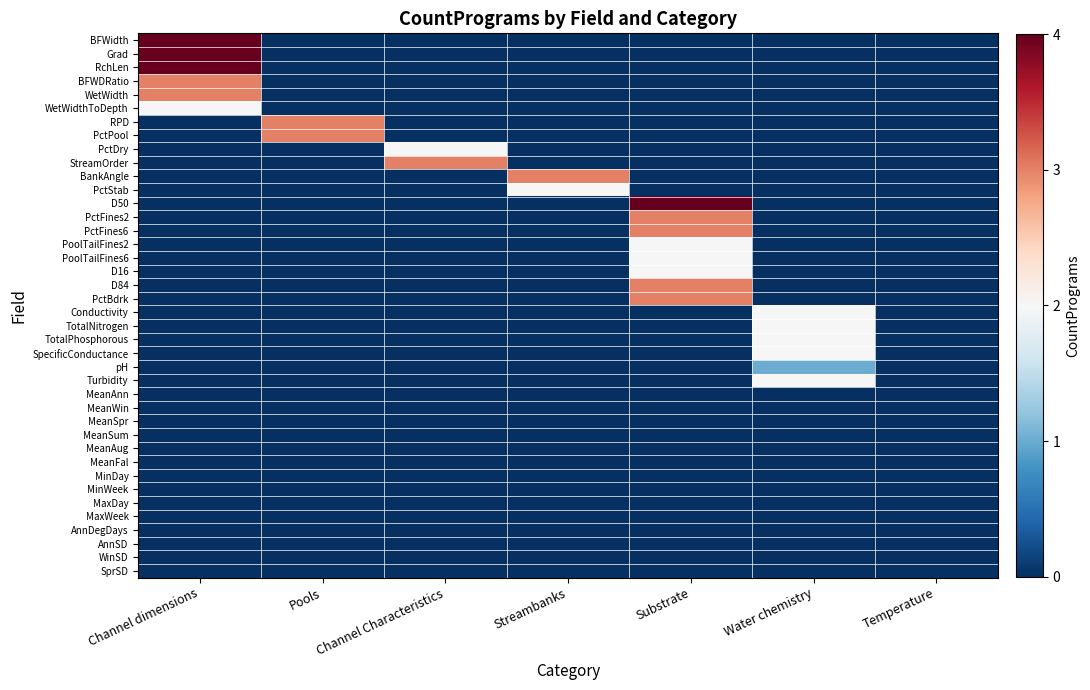

Which category has the highest value across all series?

Channel dimensions